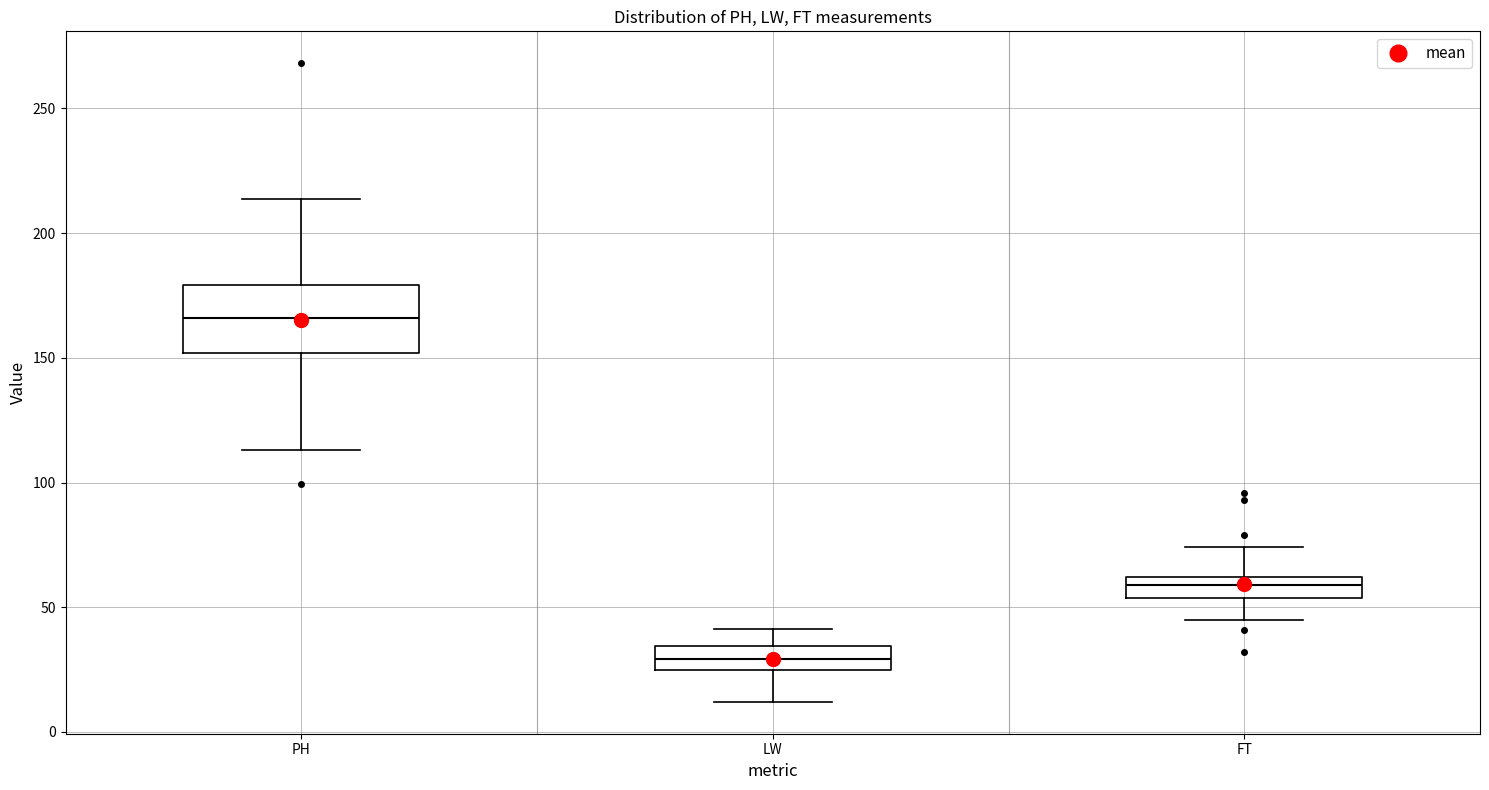

Reading left to right, read every box against the y-axis: the position of its median line, the range the box covers, and the ends of its whiskers. The values are not printed on the chart, so give them approximately, as read against the axis.

PH: median 165, box 150 to 180, whiskers 115 to 215
LW: median 30, box 25 to 35, whiskers 10 to 40
FT: median 60 (inside the box), box 55 to 60, whiskers 45 to 75